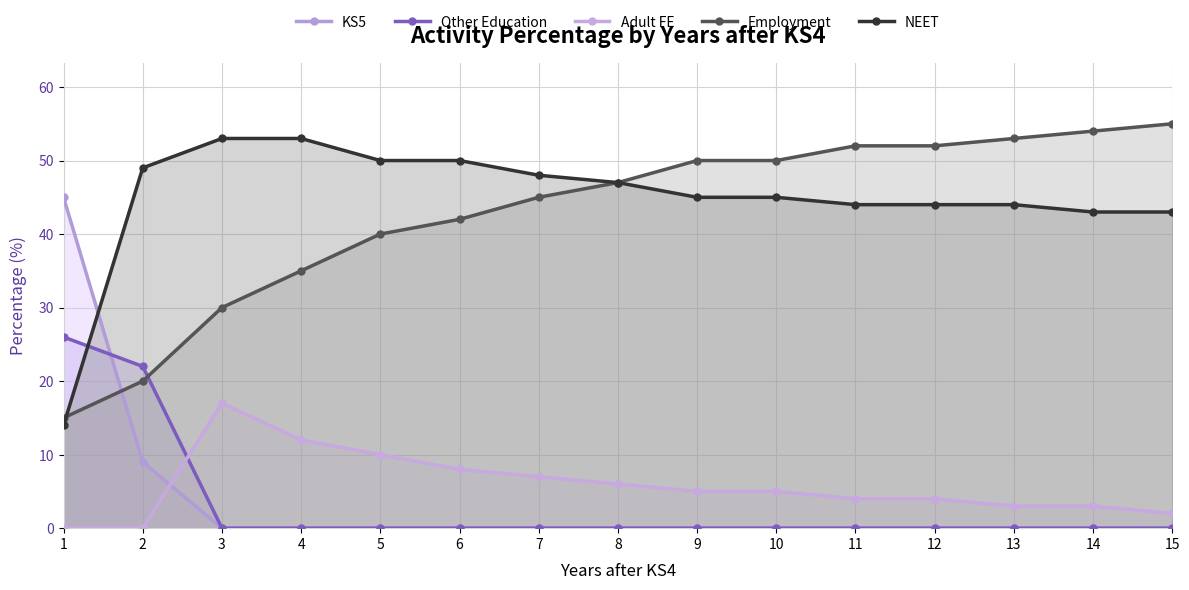

What is the difference between the maximum and second lowest values in the NEET series?

10